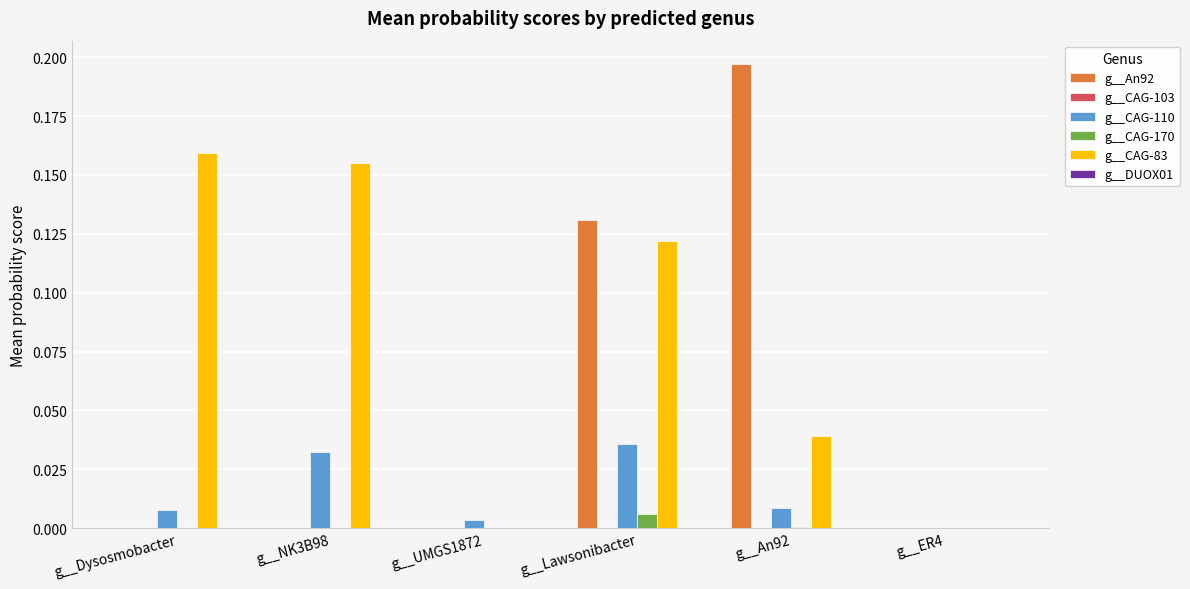

Are the bars horizontal?

No